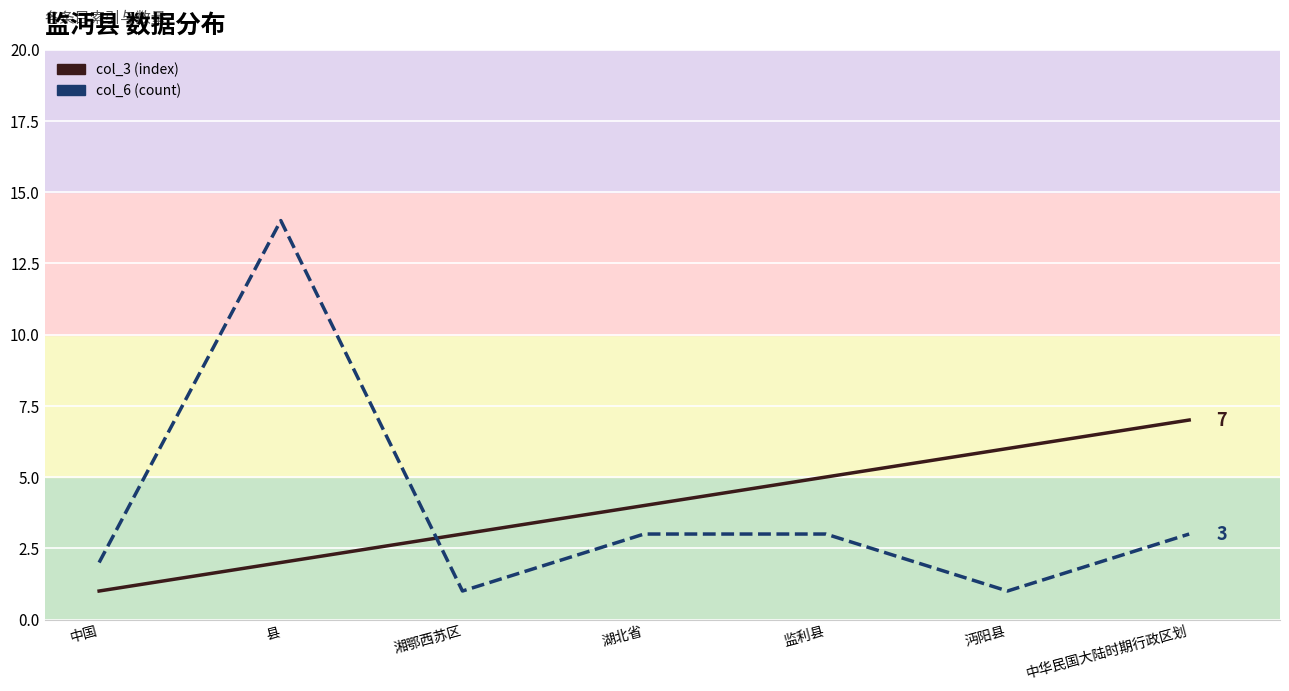

What is the difference between the highest and lowest values at 县?

12